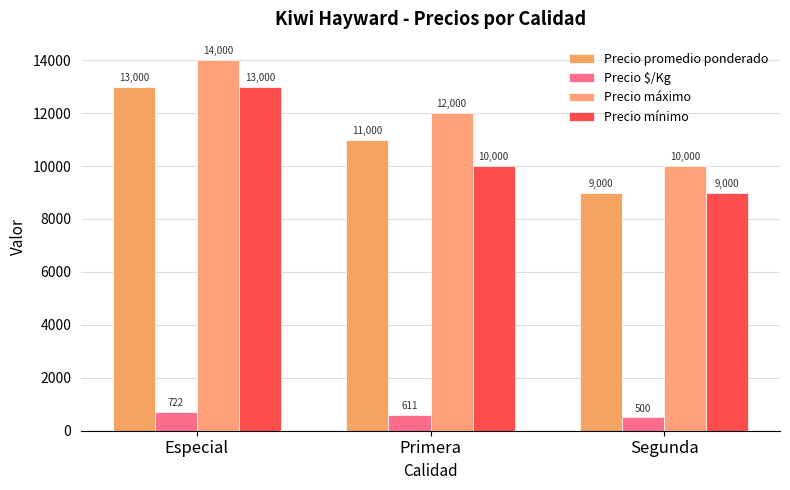

What is the greatest value displayed?

14000